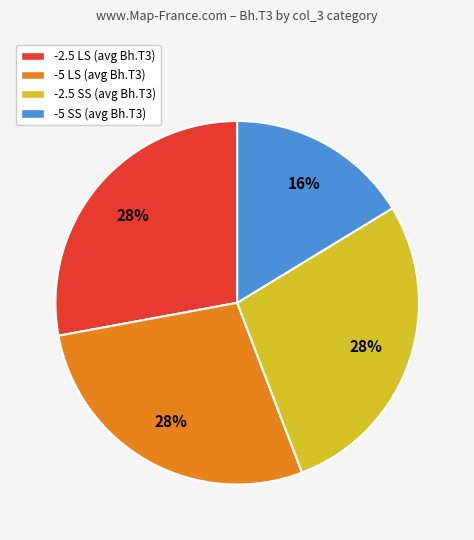

Is the sum of -2.5 LS (avg Bh.T3) and -2.5 SS (avg Bh.T3) greater than half?

Yes